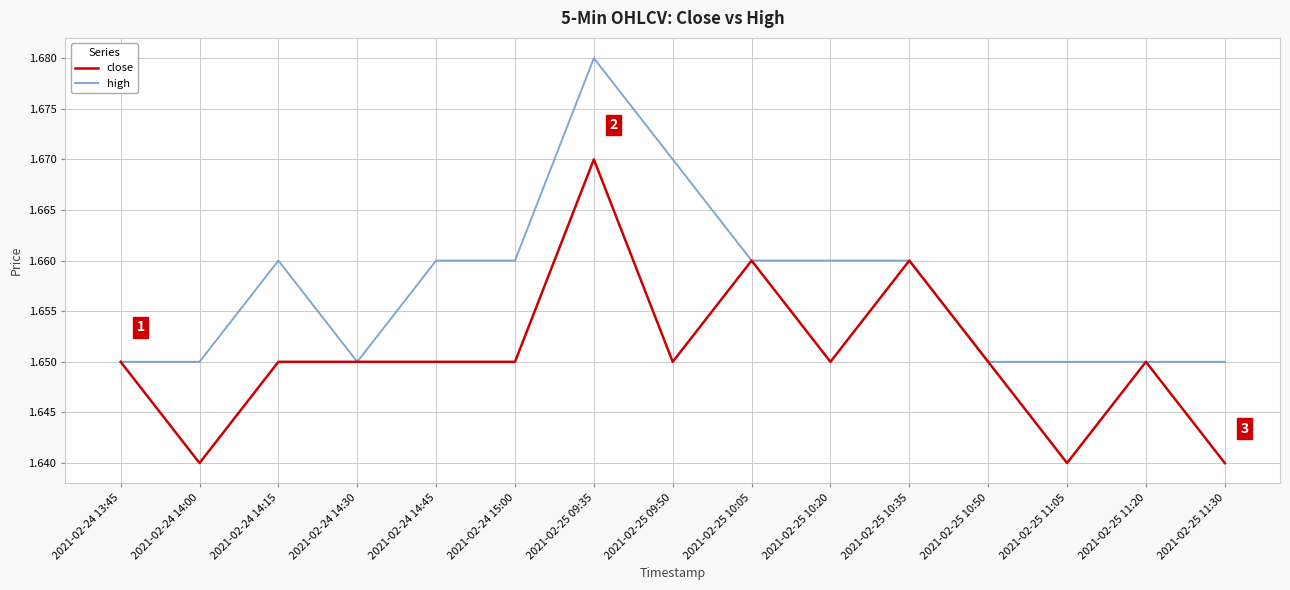

What is the sum of the high values at 2021-02-24 14:30 and 2021-02-24 14:00?

3.3